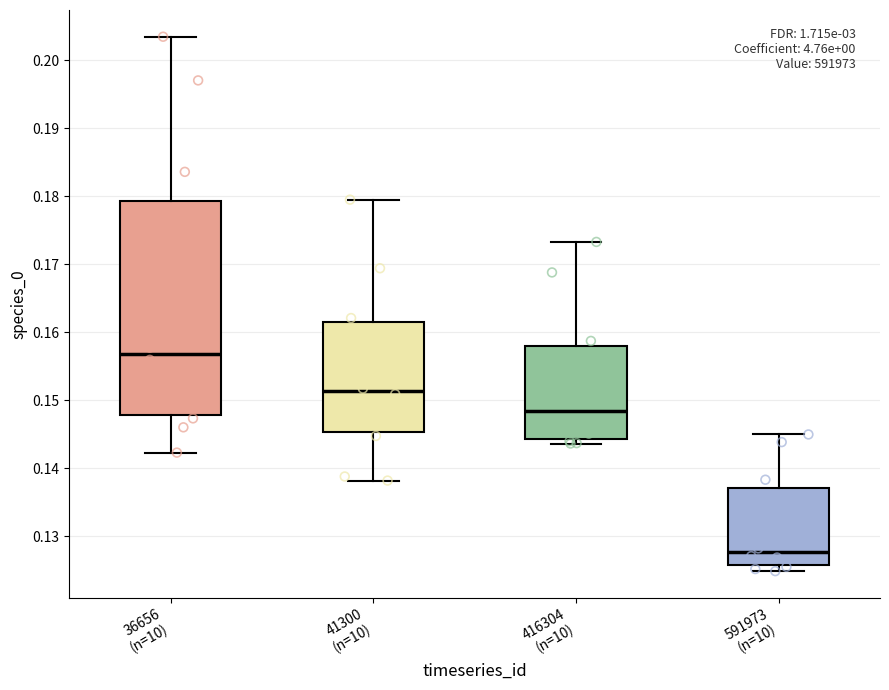

Reading left to right, transcribe this box plot: for each box, give where its median line is, the range the box spans, and where its two whiskers end, as read against the y-axis. The values are not printed on the chart, so give them approximately, as read against the axis.

36656 (n=10): median 0.157, box 0.148 to 0.179, whiskers 0.142 to 0.203
41300 (n=10): median 0.151, box 0.145 to 0.162, whiskers 0.138 to 0.180
416304 (n=10): median 0.148, box 0.144 to 0.158, whiskers 0.144 (just below the box's lower edge) to 0.173
591973 (n=10): median 0.128, box 0.126 to 0.137, whiskers 0.125 to 0.145